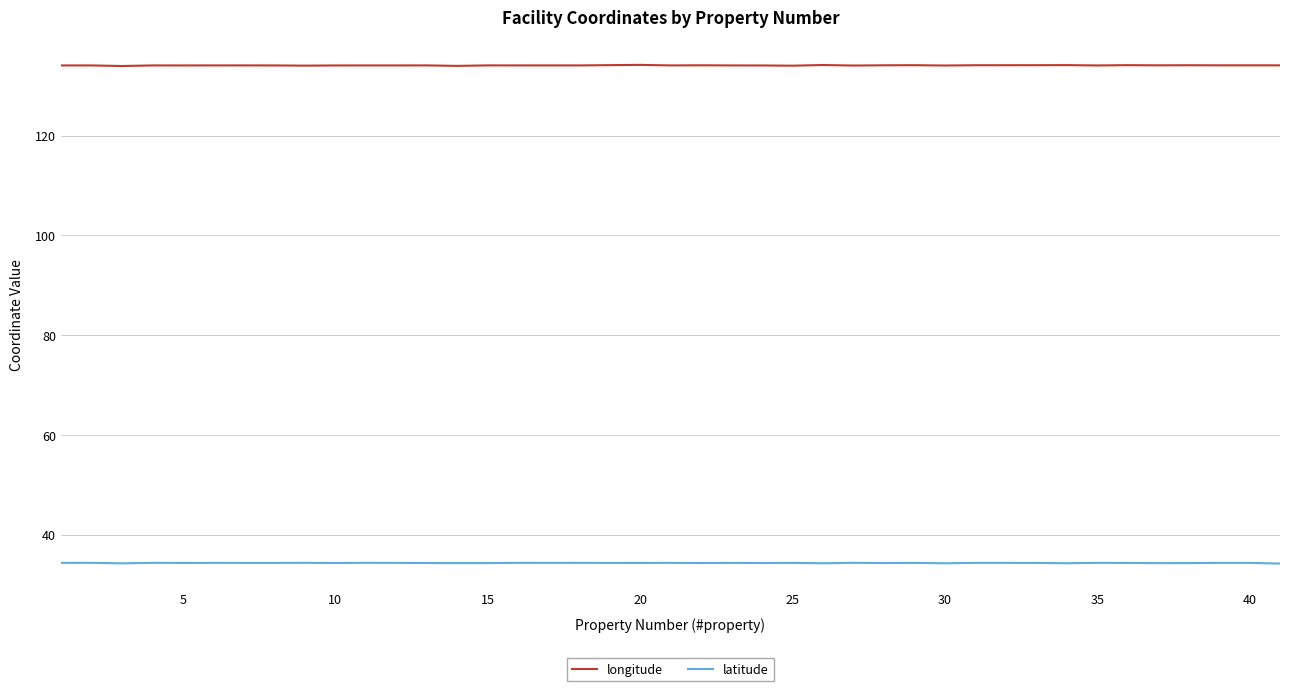

Which series has the largest total across all categories?

longitude